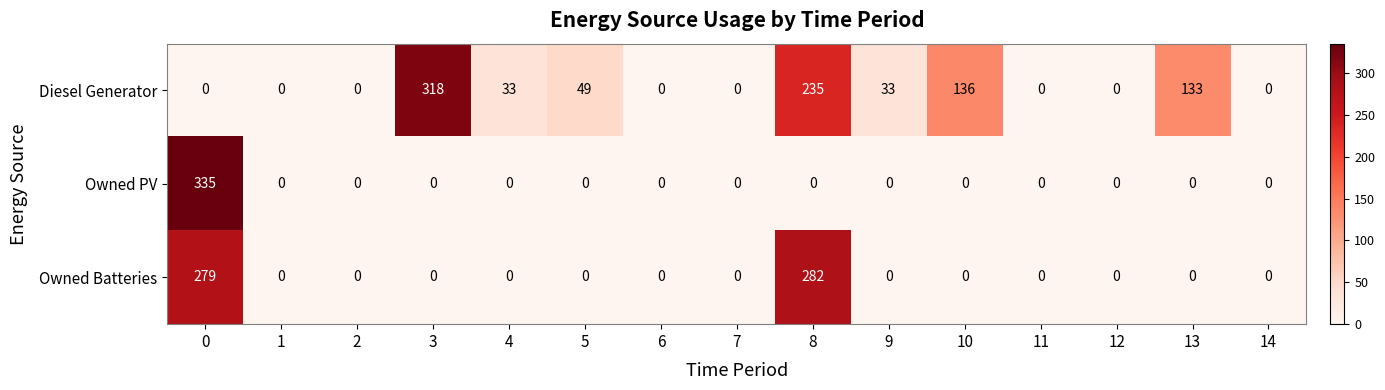

List the series in order of their overall mean, highest first.

Diesel Generator, Owned Batteries, Owned PV